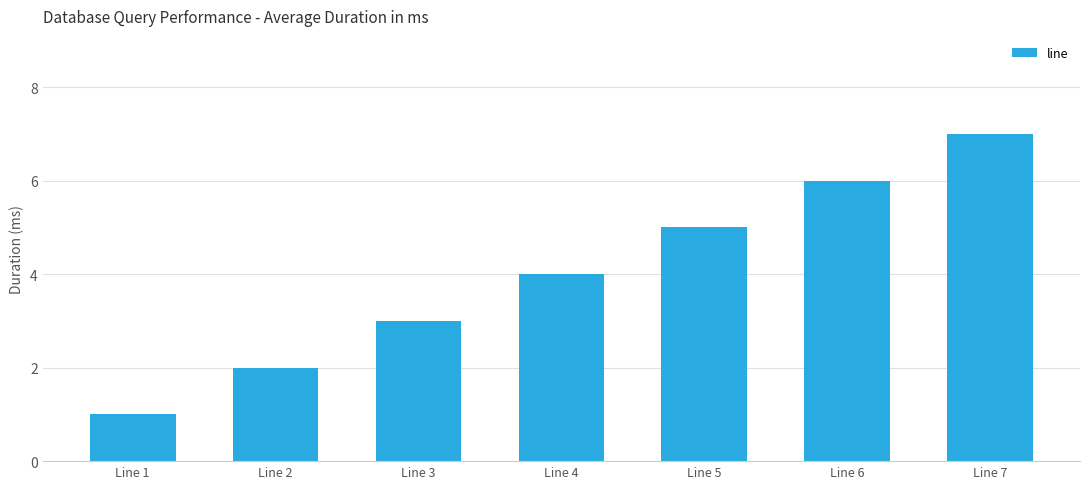

At which label is the value closest to 4?

Line 4